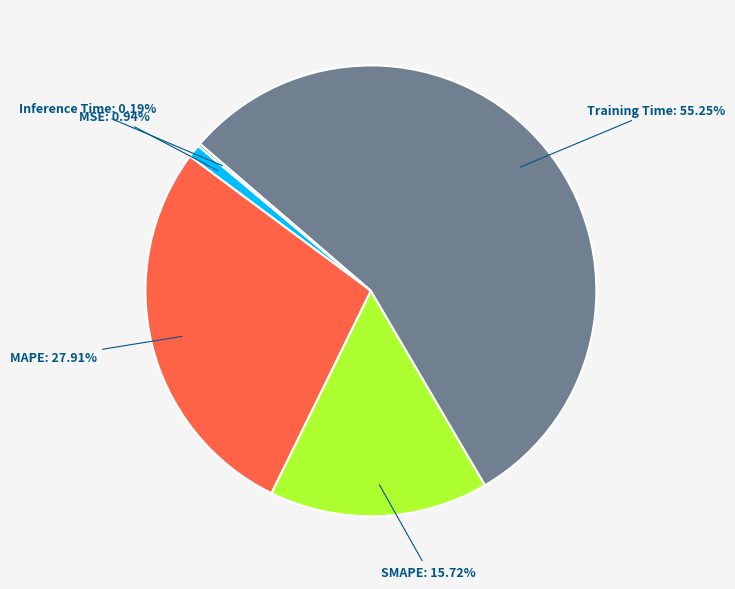

Is there any slice that represents more than half of the pie?

Yes